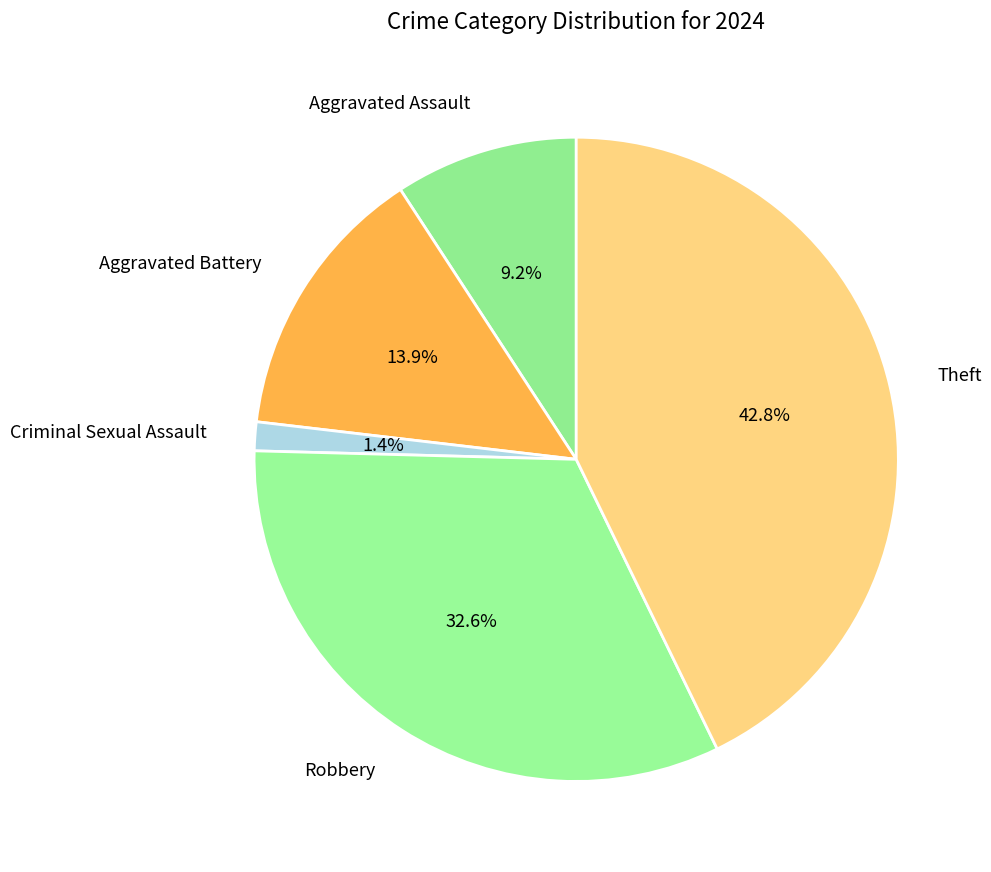

Which has a higher value, Theft or Aggravated Assault?

Theft